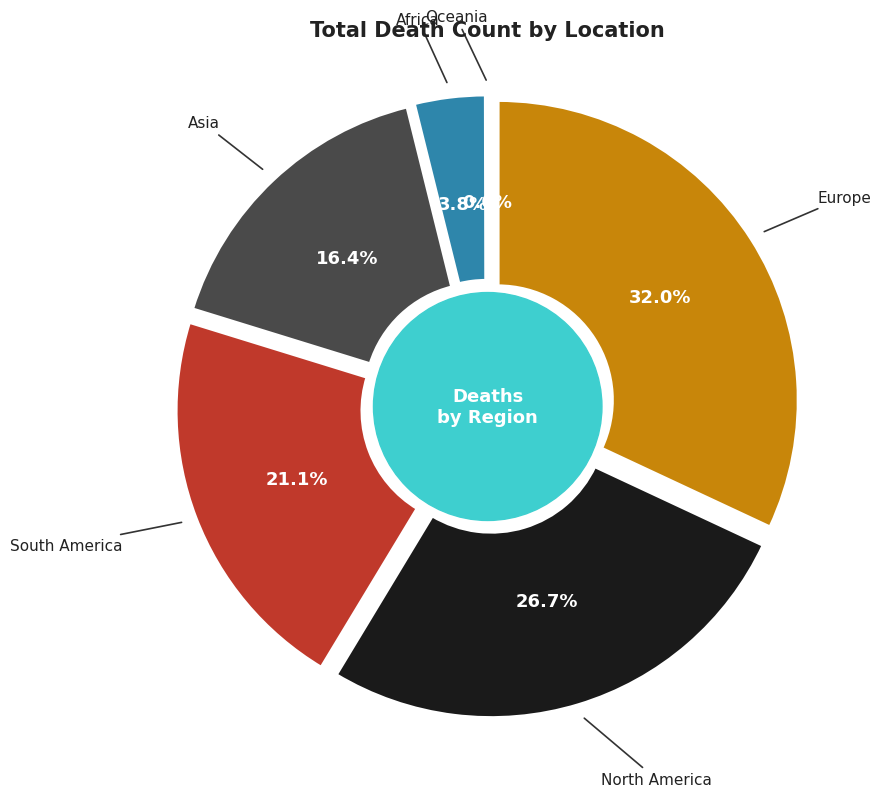

To the nearest percent, what percentage of the pie is South America?

21%